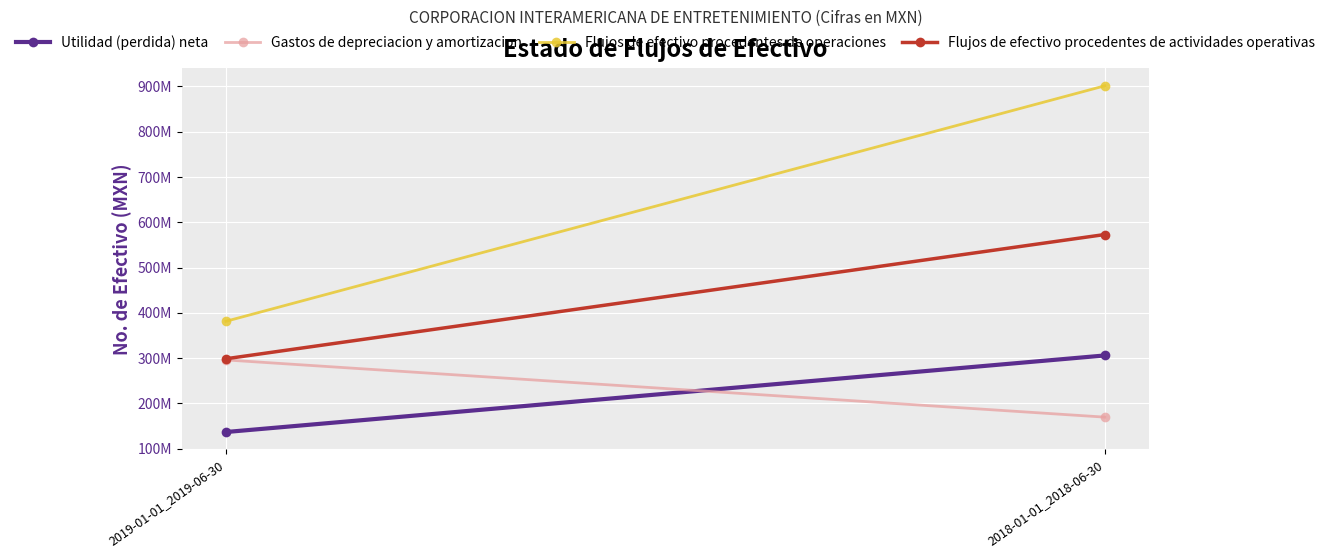

What is the sum of all Flujos de efectivo procedentes de operaciones values?

1282781000